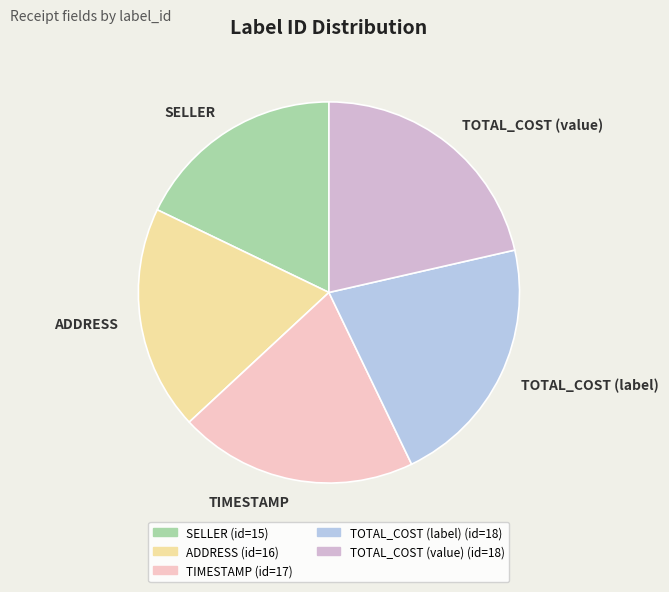

What is the ratio of the value at TIMESTAMP to the value at TOTAL_COST (label)?

0.9